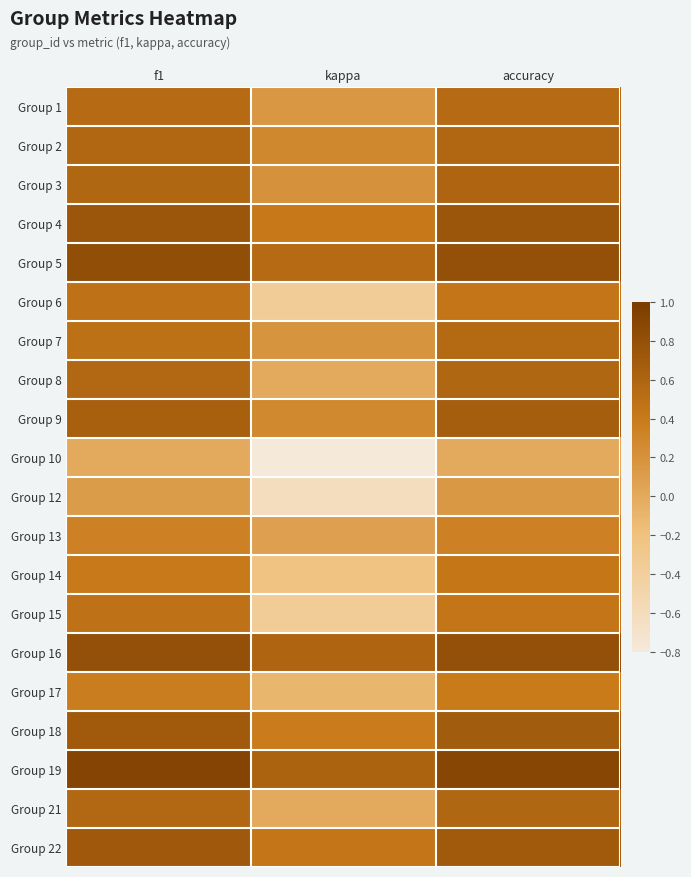

Reading left to right, transcribe all the data shown in this chart.

Group 1: f1=0.5	kappa=0.2	accuracy=0.5
Group 2: f1=0.6	kappa=0.3	accuracy=0.6
Group 3: f1=0.6	kappa=0.2	accuracy=0.6
Group 4: f1=0.7	kappa=0.4	accuracy=0.7
Group 5: f1=0.8	kappa=0.5	accuracy=0.8
Group 6: f1=0.5	kappa=-0.4	accuracy=0.4
Group 7: f1=0.5	kappa=0.2	accuracy=0.6
Group 8: f1=0.6	kappa=0.0	accuracy=0.6
Group 9: f1=0.6	kappa=0.3	accuracy=0.7
Group 10: f1=0.0	kappa=-0.8	accuracy=0.0
Group 12: f1=0.1	kappa=-0.6	accuracy=0.1
Group 13: f1=0.3	kappa=0.1	accuracy=0.3
Group 14: f1=0.4	kappa=-0.2	accuracy=0.4
Group 15: f1=0.5	kappa=-0.4	accuracy=0.4
Group 16: f1=0.8	kappa=0.6	accuracy=0.8
Group 17: f1=0.4	kappa=-0.1	accuracy=0.4
Group 18: f1=0.7	kappa=0.4	accuracy=0.7
Group 19: f1=0.9	kappa=0.6	accuracy=0.9
Group 21: f1=0.6	kappa=0.0	accuracy=0.6
Group 22: f1=0.7	kappa=0.4	accuracy=0.7